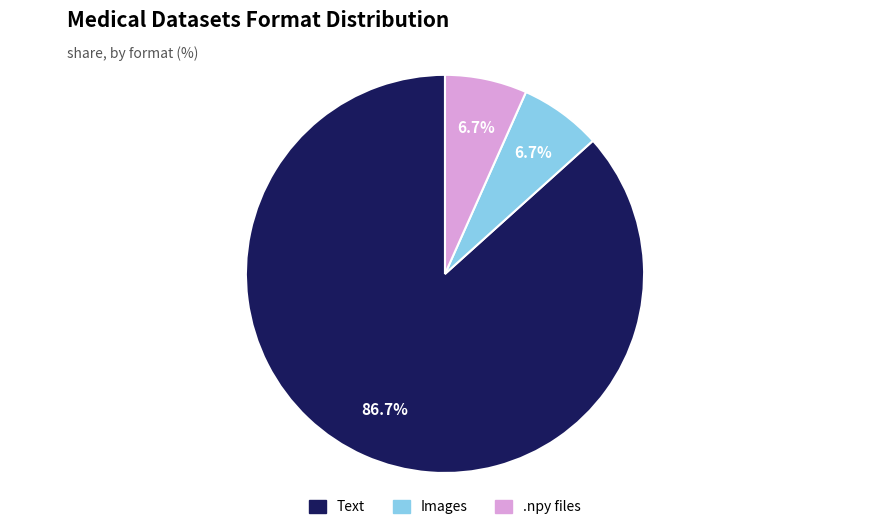

Is the sum of Text and .npy files greater than half?

Yes